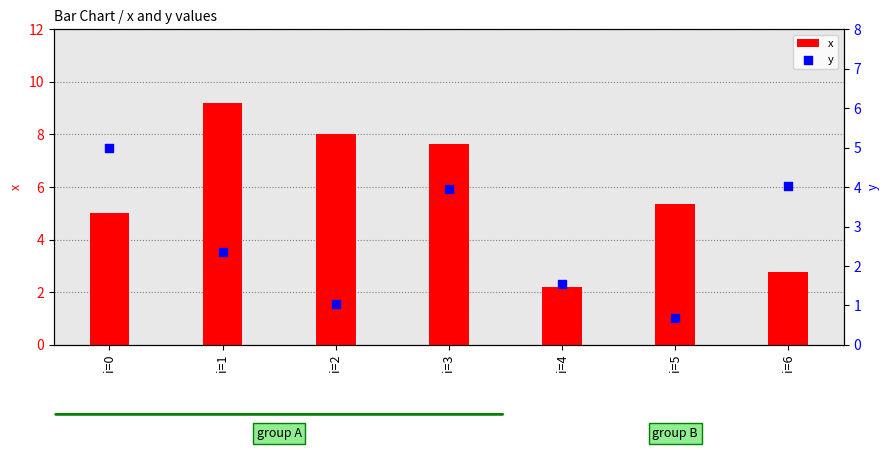

What are all the series names shown in the legend?

x, y